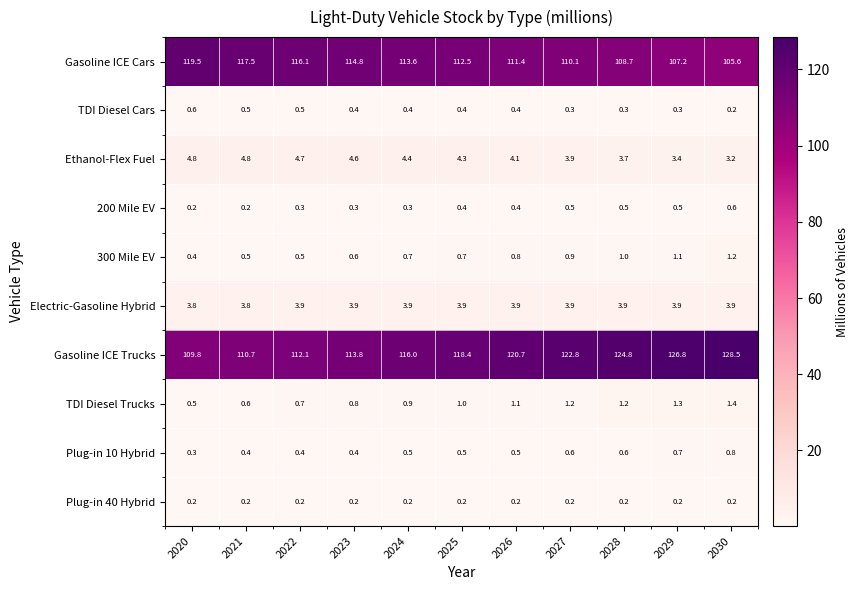

How many 200 Mile EV values are between 0 and 1?

11